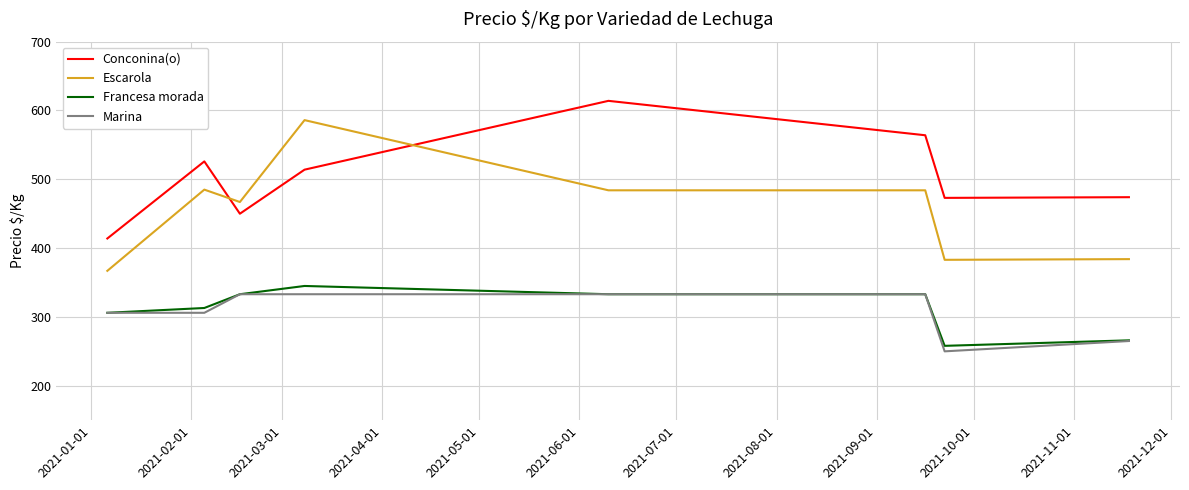

Which series has the largest total across all categories?

Conconina(o)